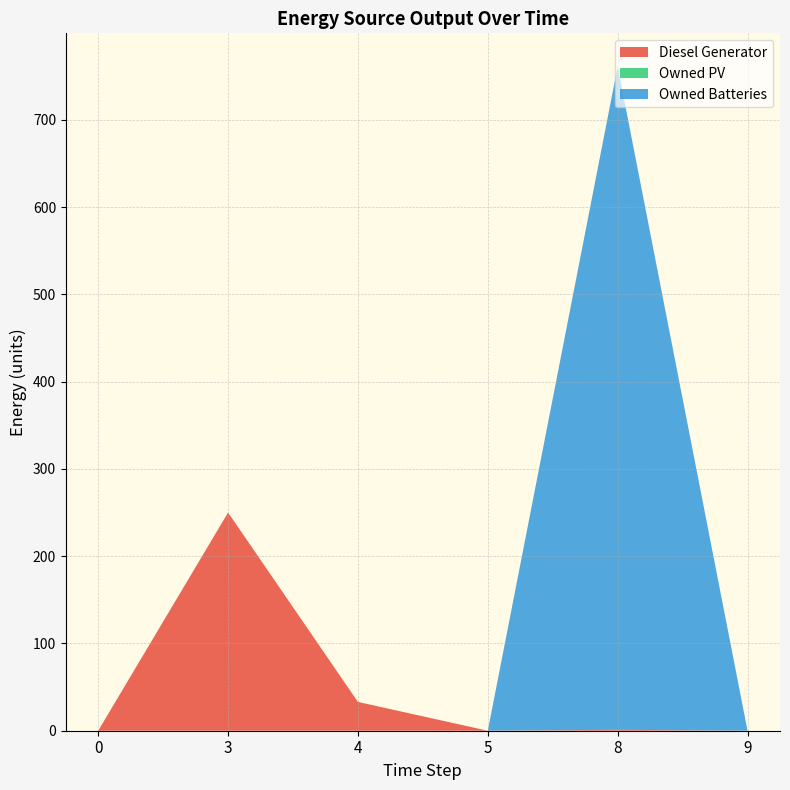

At which category does the chart reach its peak across all series?

8